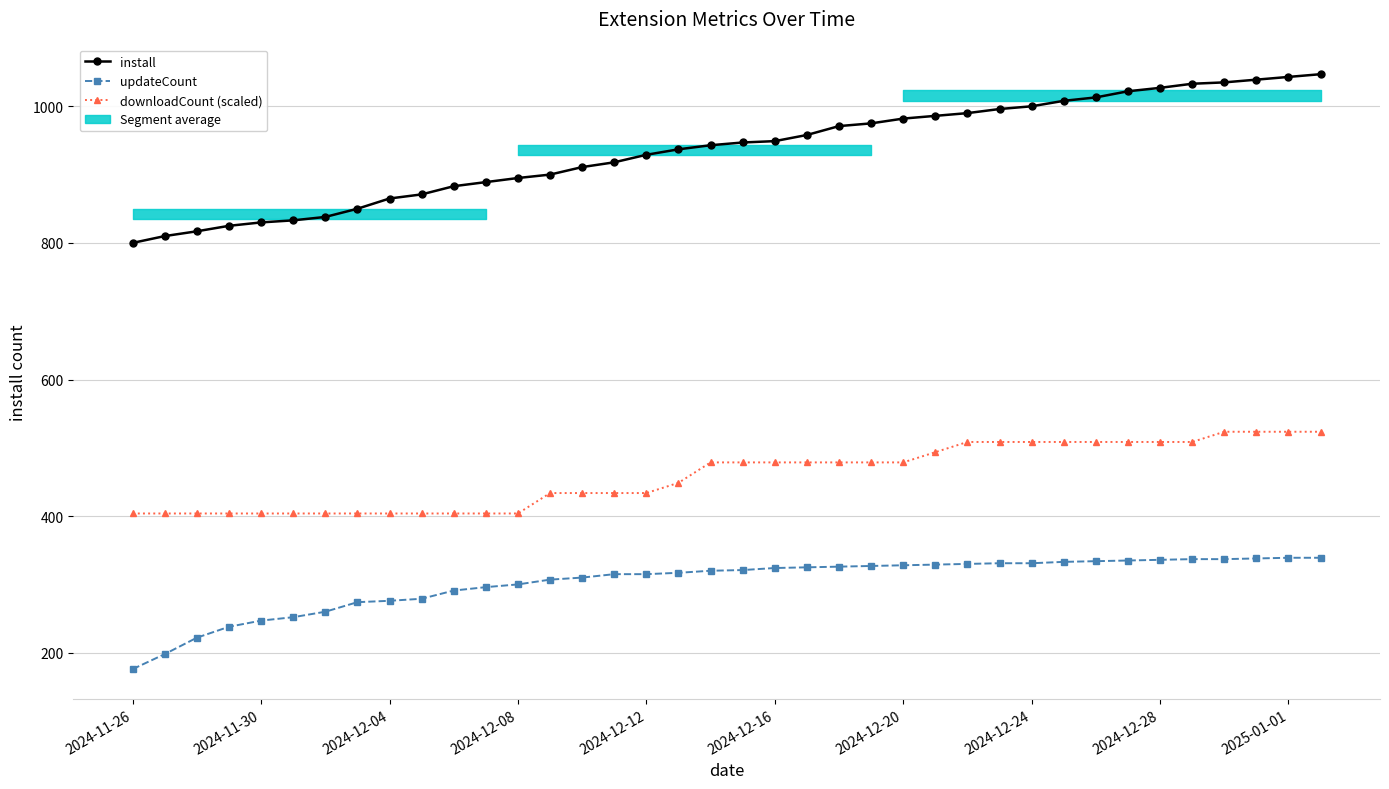

Is the value of downloadCount (scaled) at 35 greater than the value of install at 2024-11-26?

No